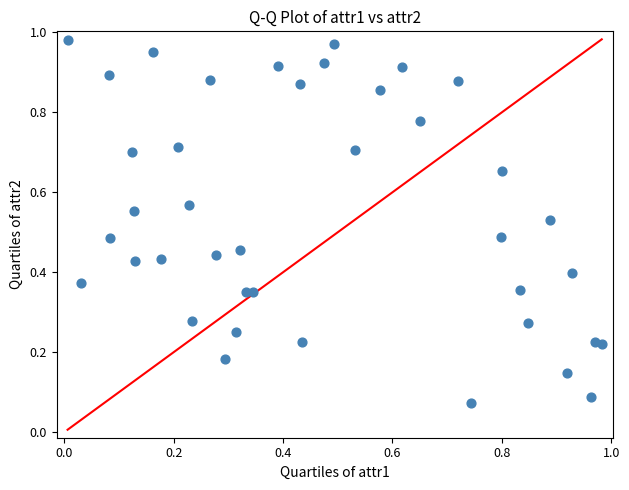

Count the number of points in this scatter plot.

40